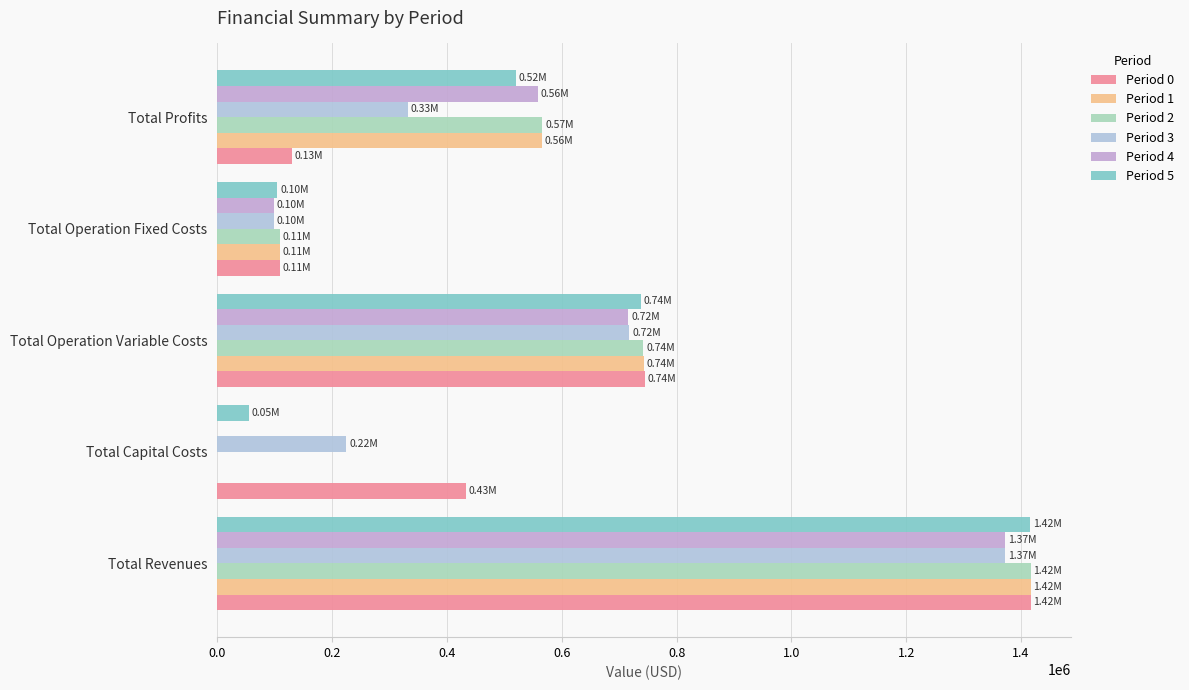

How many series are shown in this chart?

6